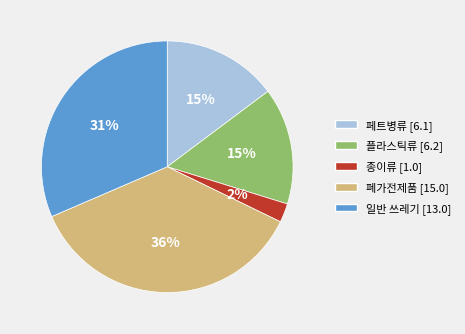

To the nearest percent, what is the average slice percentage?

20%